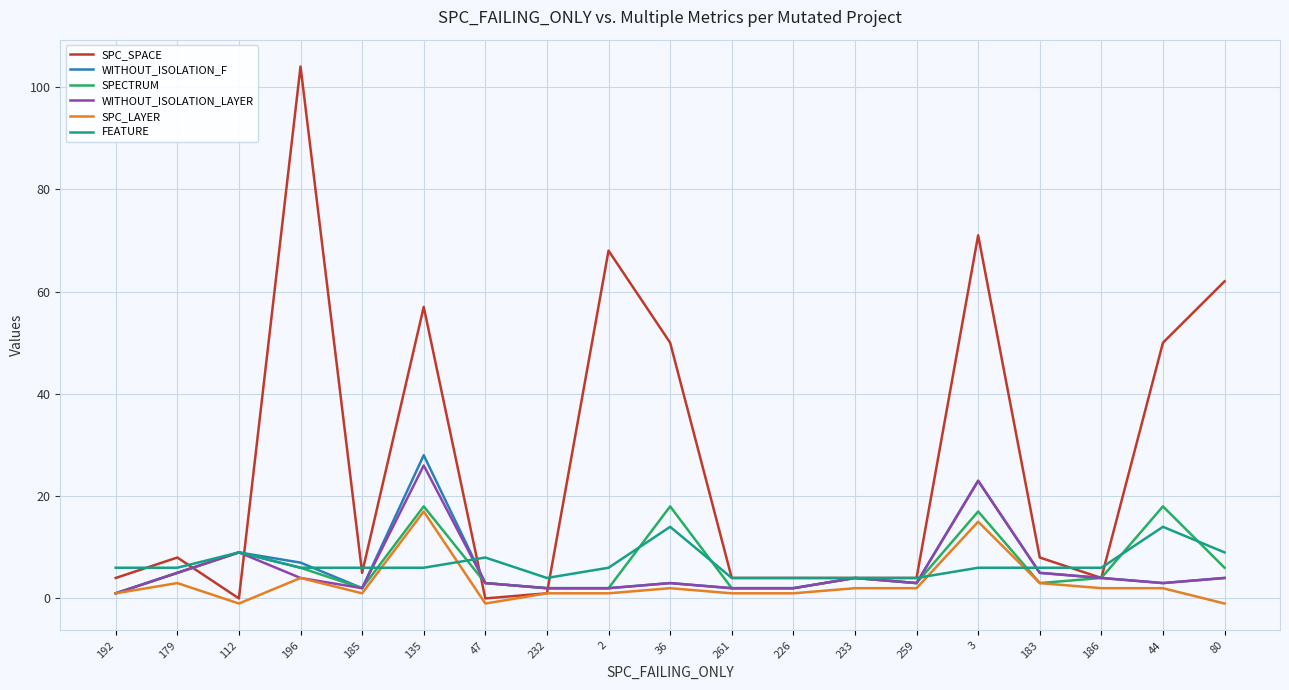

True or false: FEATURE and SPC_LAYER intersect in this chart.

True